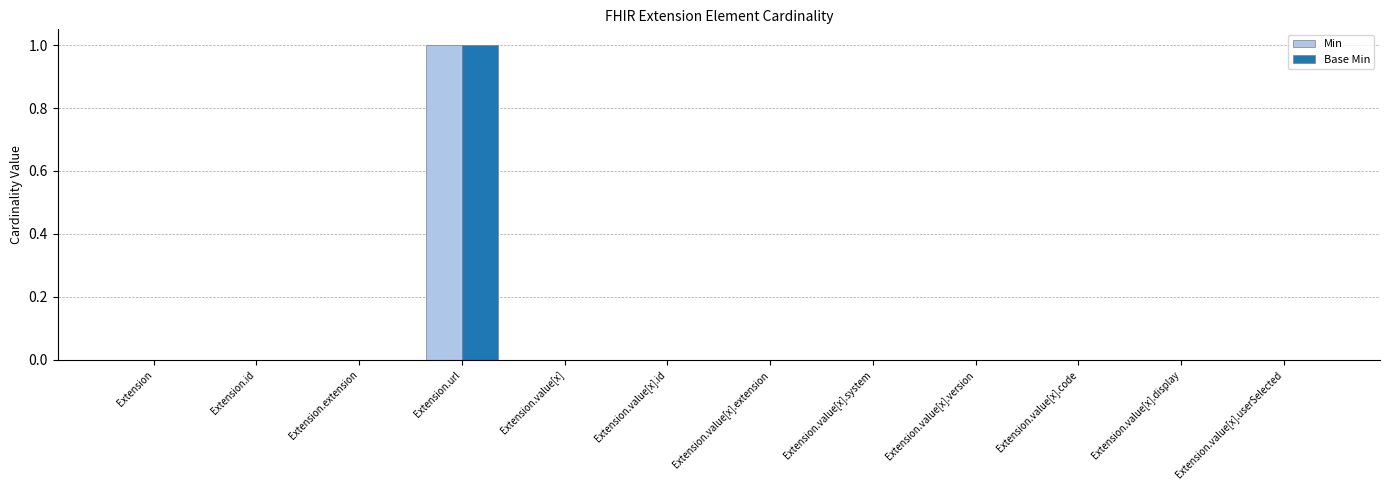

Reading left to right, what are all the values shown in this chart?

Min: Extension=0	Extension.id=0	Extension.extension=0	Extension.url=1	Extension.value[x]=0	Extension.value[x].id=0	Extension.value[x].extension=0	Extension.value[x].system=0	Extension.value[x].version=0	Extension.value[x].code=0	Extension.value[x].display=0	Extension.value[x].userSelected=0
Base Min: Extension=0	Extension.id=0	Extension.extension=0	Extension.url=1	Extension.value[x]=0	Extension.value[x].id=0	Extension.value[x].extension=0	Extension.value[x].system=0	Extension.value[x].version=0	Extension.value[x].code=0	Extension.value[x].display=0	Extension.value[x].userSelected=0